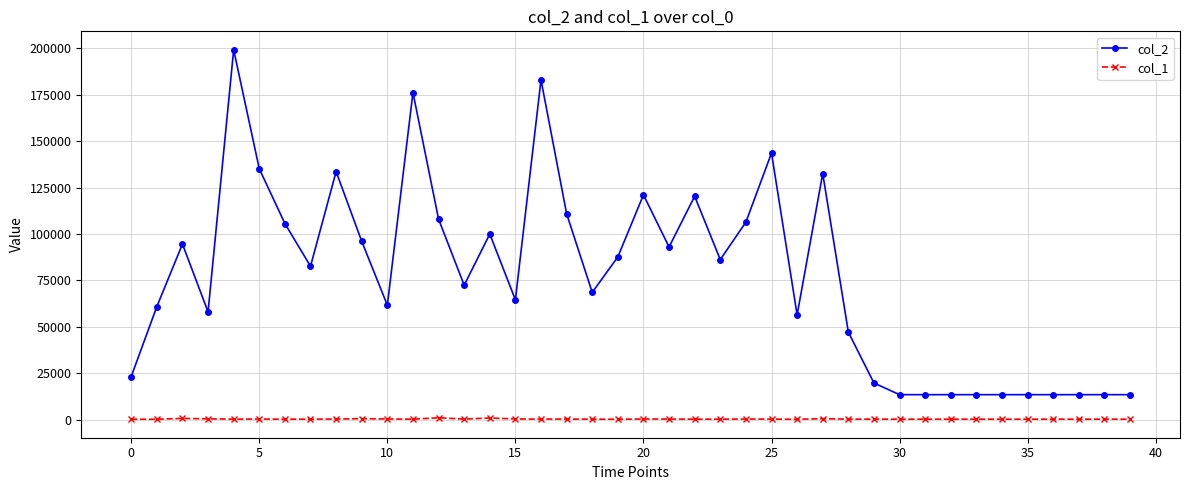

List the series in order of their overall mean, lowest first.

col_1, col_2